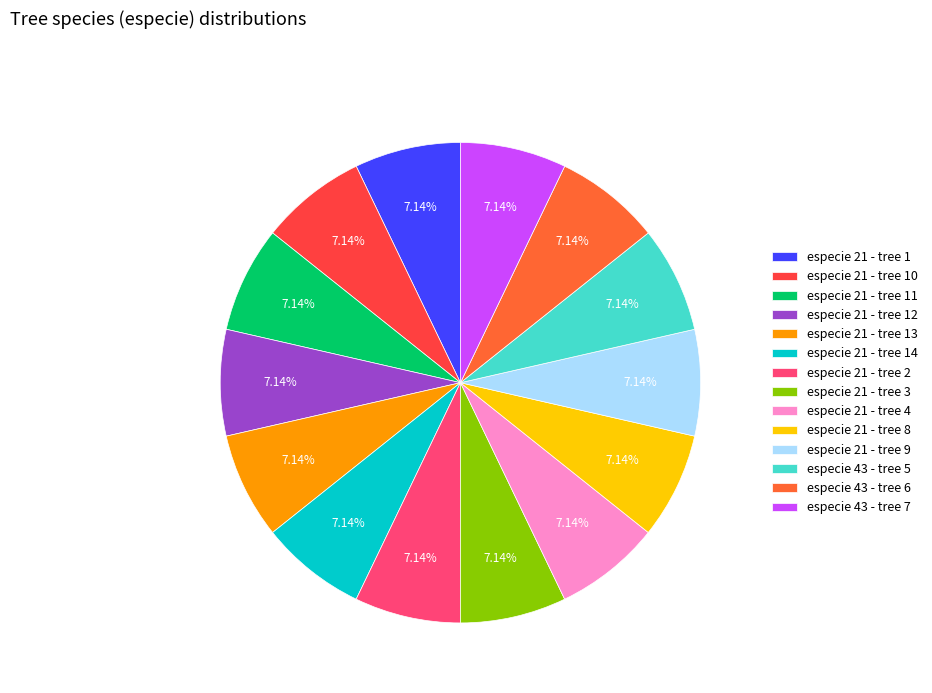

Is the sum of especie 21 - tree 13 and especie 21 - tree 2 greater than half?

No